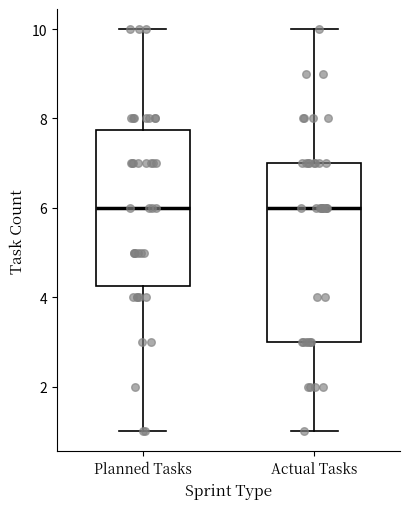

Reading left to right, transcribe this box plot: for each box, give where its median line is, the range the box spans, and where its two whiskers end, as read against the y-axis. The values are not printed on the chart, so give them approximately, as read against the axis.

Planned Tasks: median 6.0, box 4.2 to 7.8, whiskers 1.0 to 10.0
Actual Tasks: median 6.0, box 3.0 to 7.0, whiskers 1.0 to 10.0